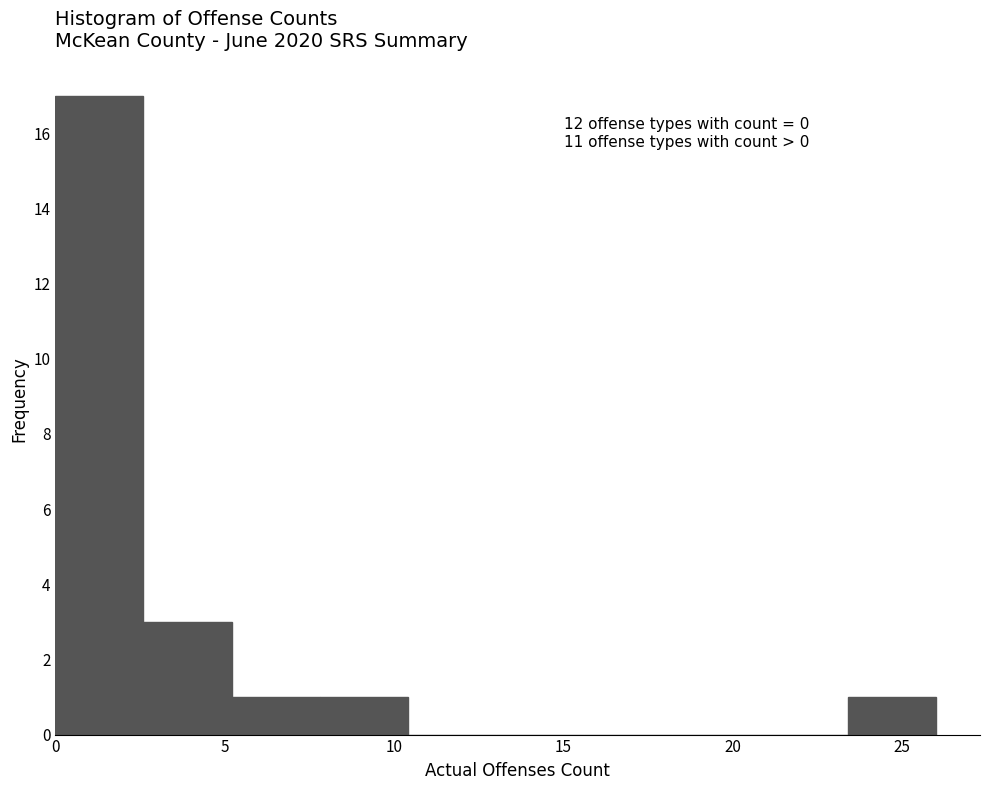

Which range on the x-axis has the tallest bar?

0.0 to 2.6